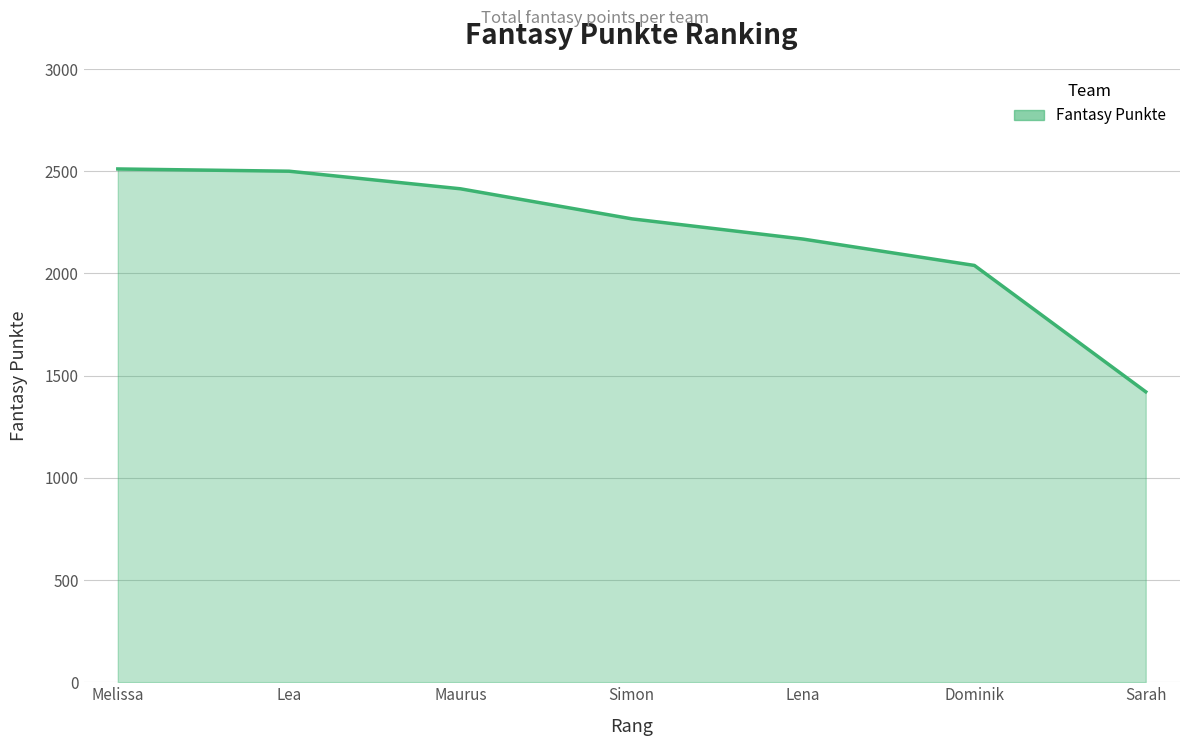

The chart shows a value of 1607 at Melissa. True or false?

False